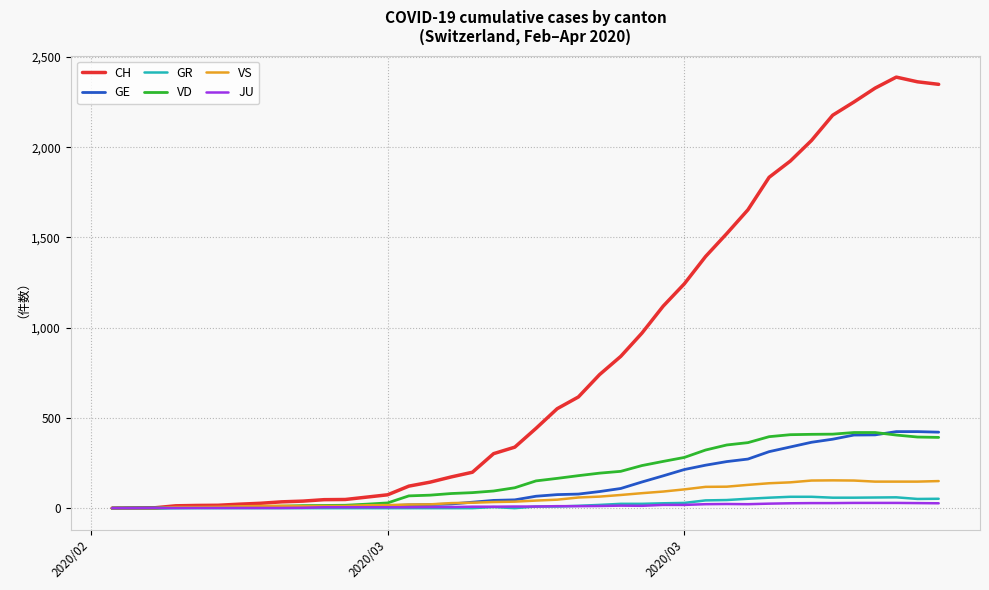

How many lines are shown in the chart?

6